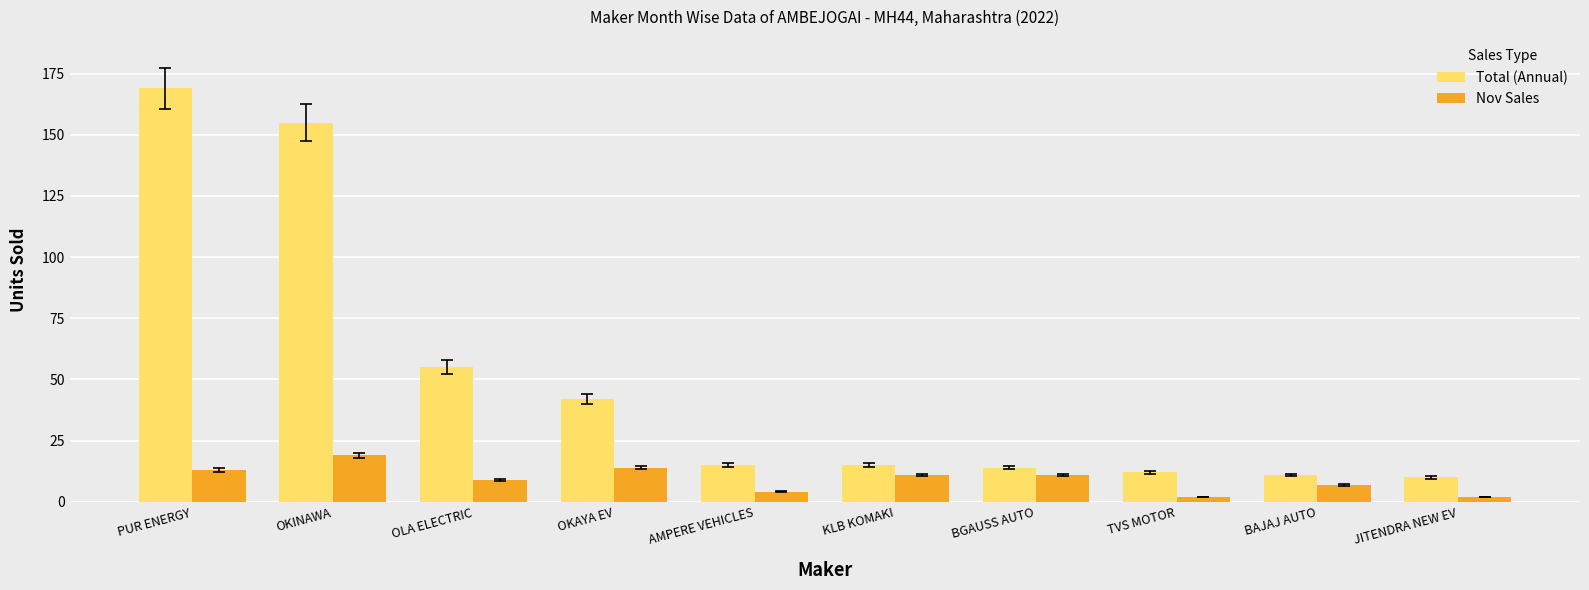

What is the value of the Total (Annual) bar at the 1st from the left?

169